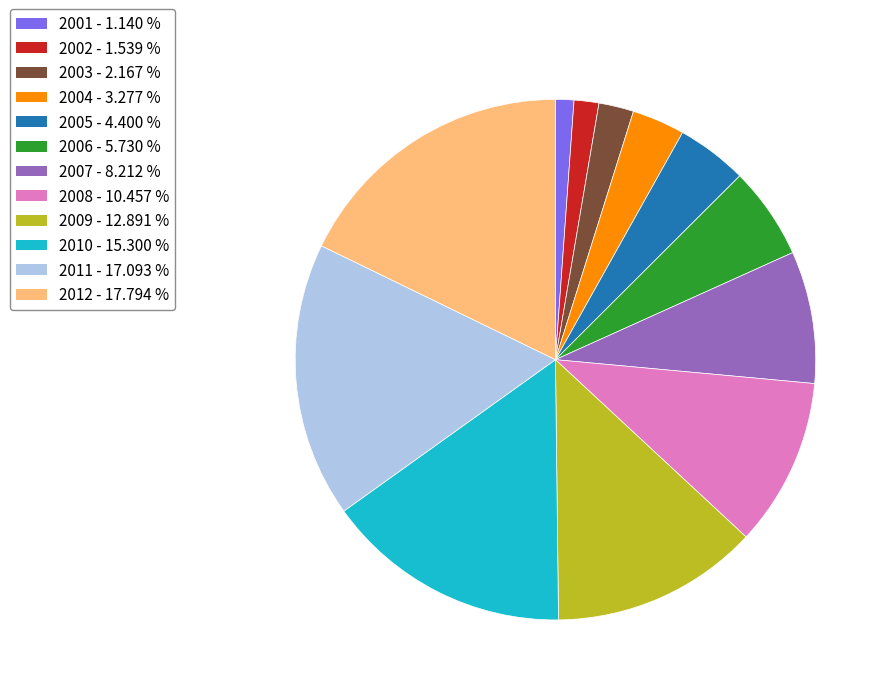

Approximately how many times larger is the value at 2007 compared to 2011?

0.5